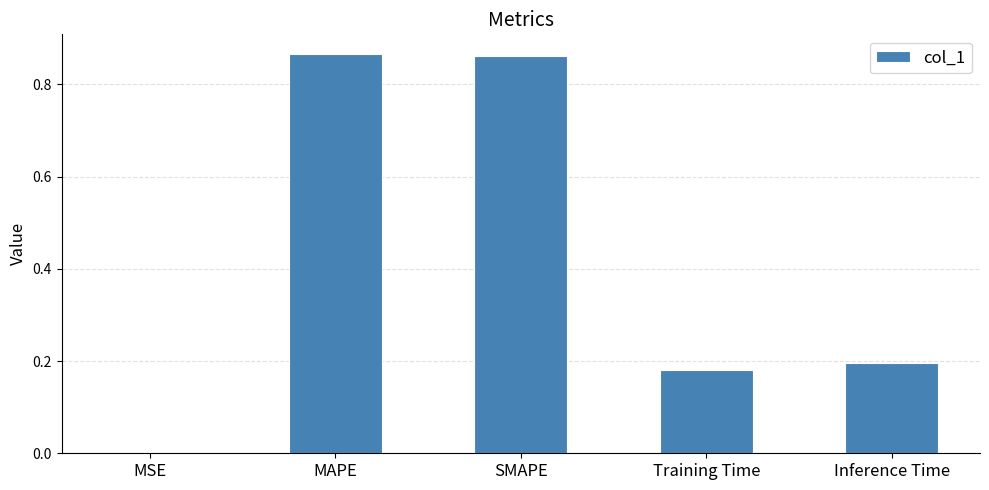

True or false: the data shows 0.0 at MSE.

True